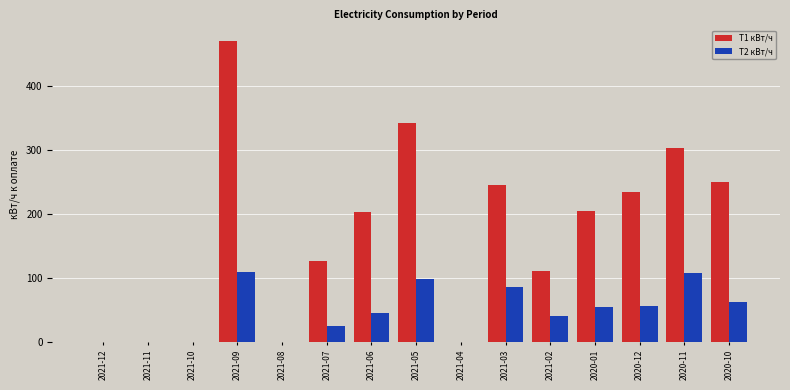

Which series has the largest total across all categories?

T1 кВт/ч